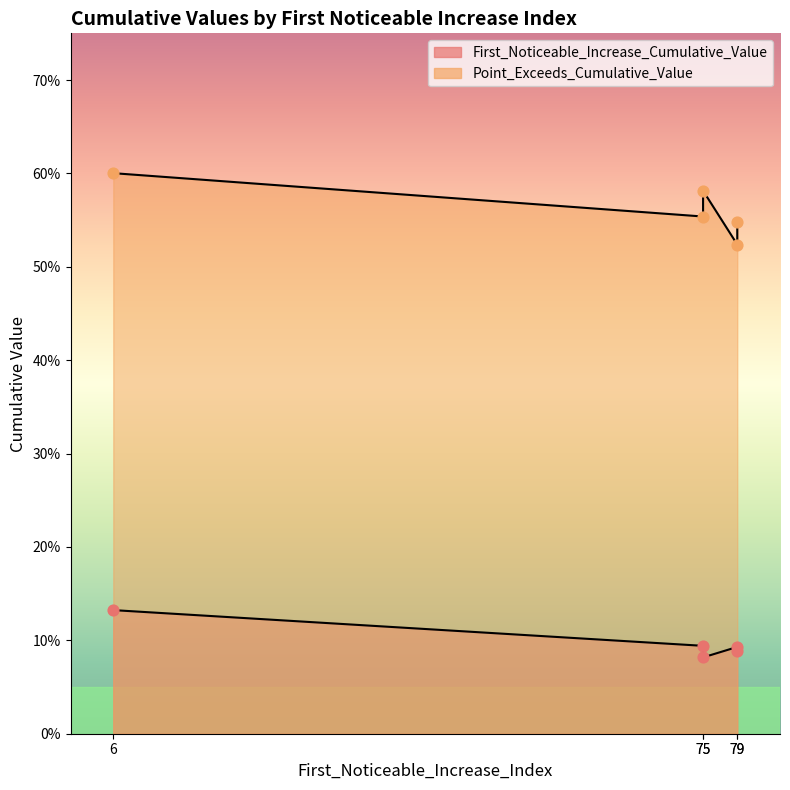

At how many categories does at least one series exceed 0?

5